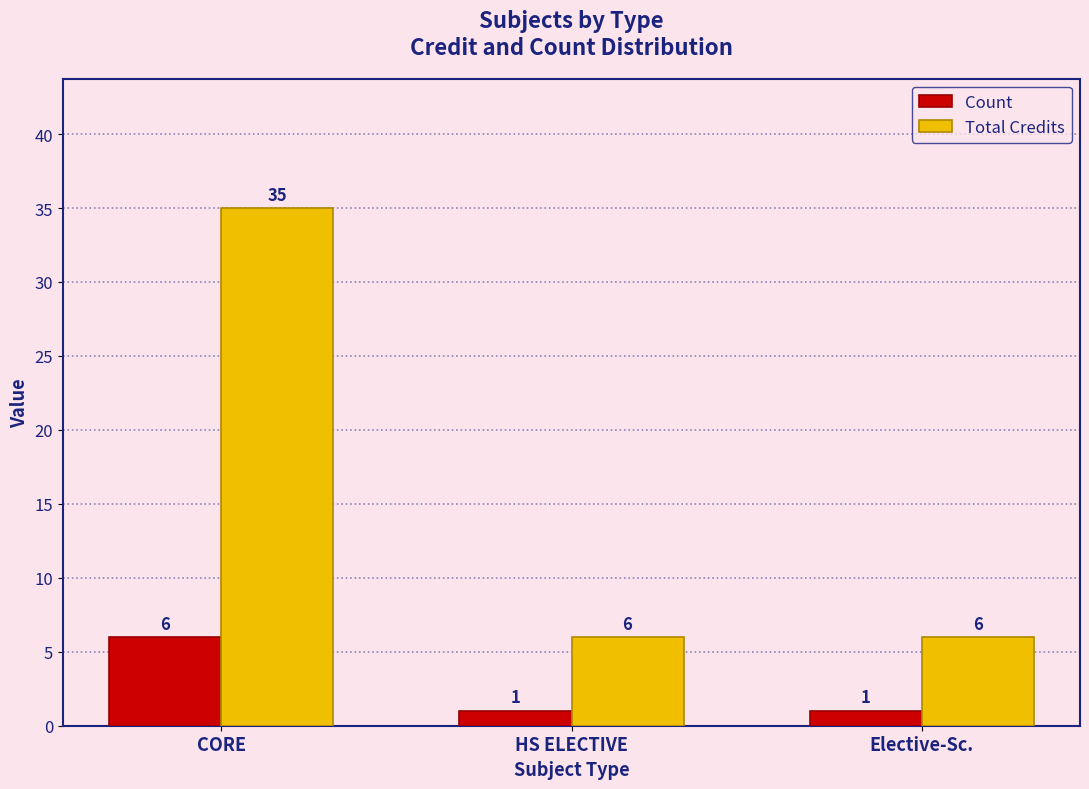

True or false: Total Credits has a value of 9 at HS ELECTIVE.

False